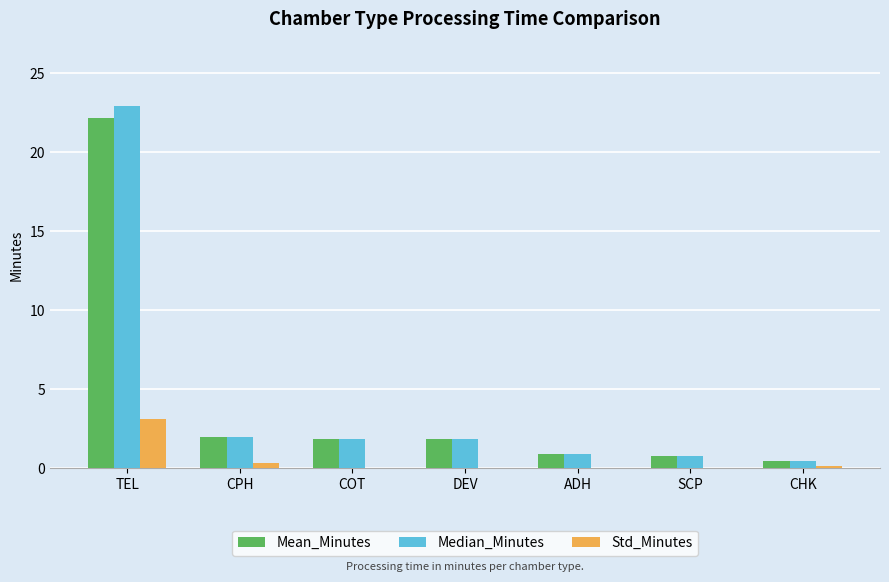

True or false: Median_Minutes has a value of 0.8 at DEV.

False